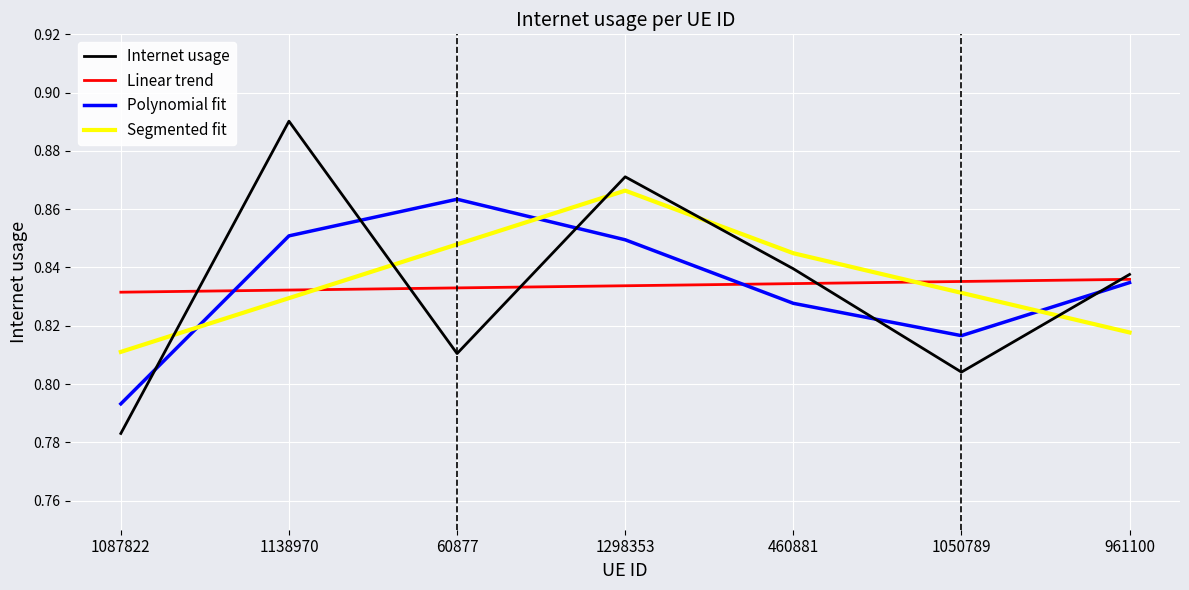

Between 1087822 and 60877, which series saw the biggest shift?

Polynomial fit